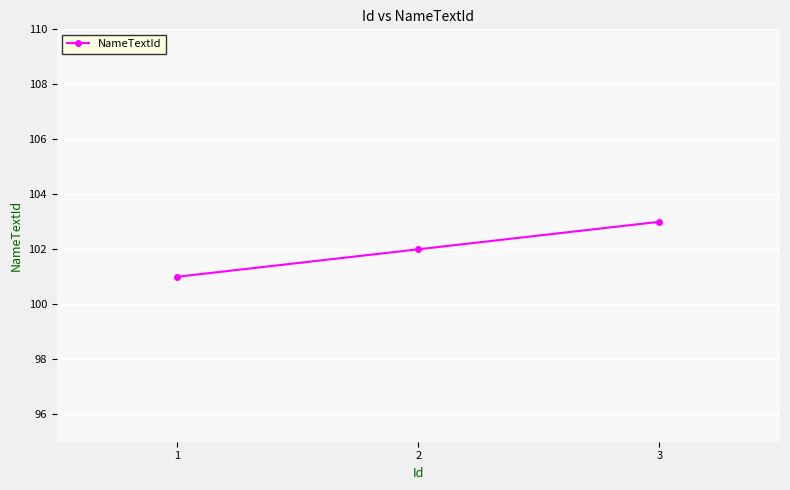

List the labels in order of value, largest first.

3, 2, 1